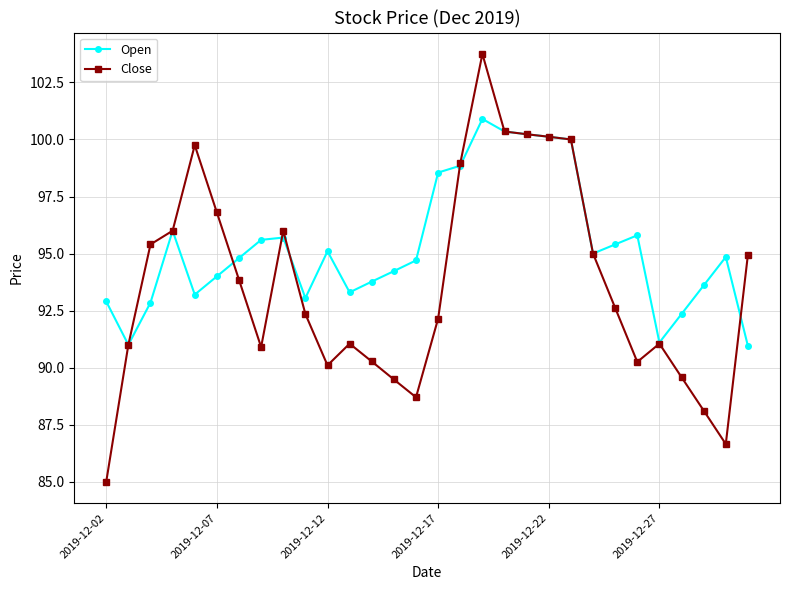

Rank the series by their maximum value, from lowest to highest.

Open, Close